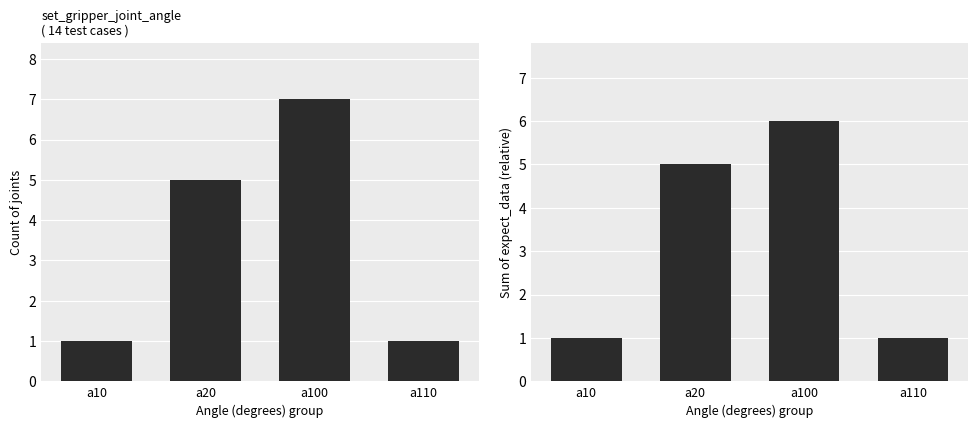

What is the sum of the expect_data values at a10 and a100?

7